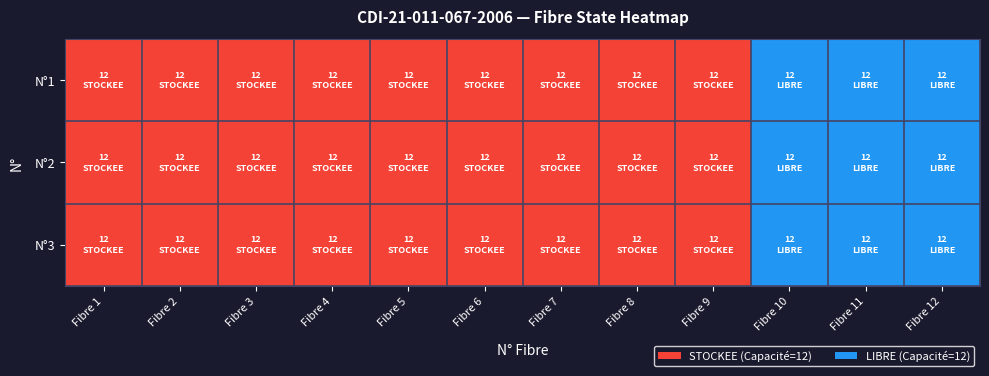

What is the total value across all series at Fibre 12?

3